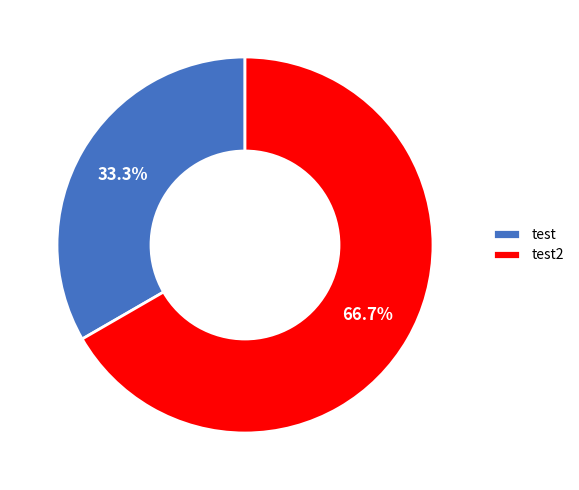

Between test2 and test, which is larger?

test2